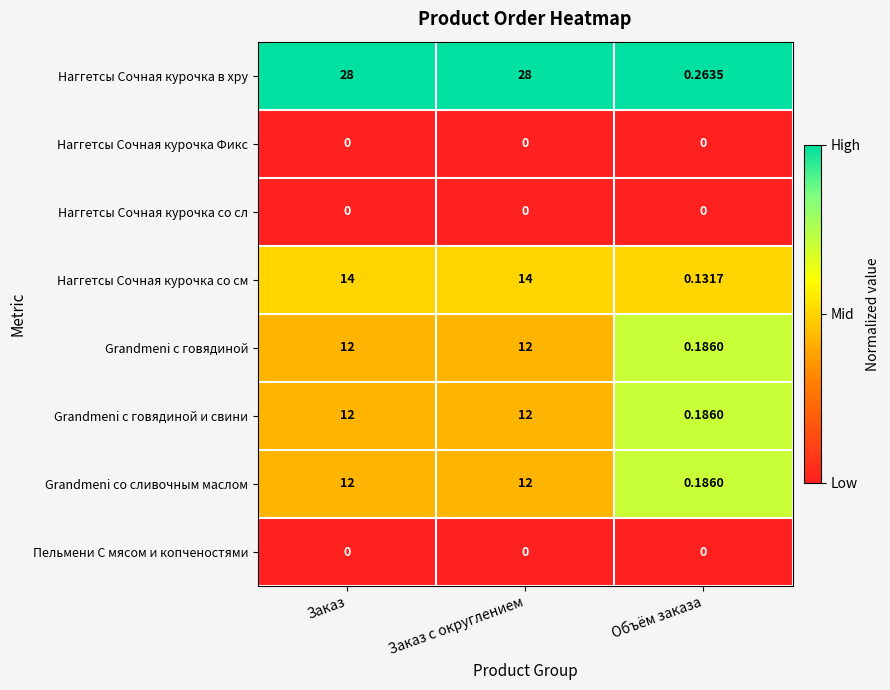

Which series changed the most between Заказ с округлением and Объём заказа?

Наггетсы Сочная курочка в хру